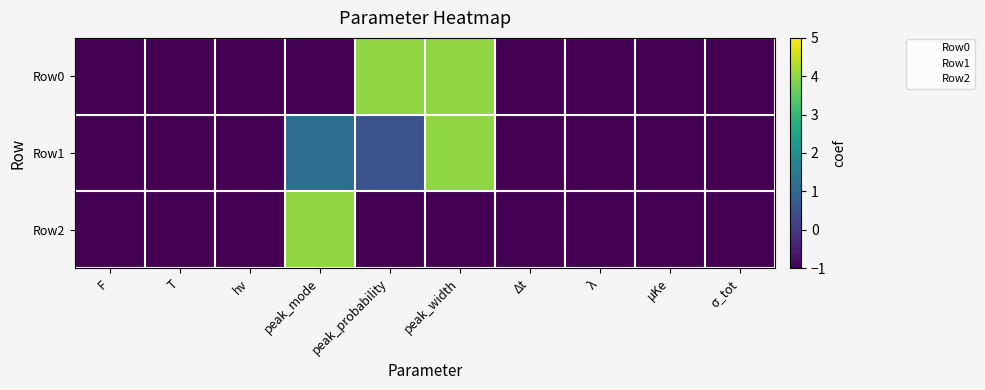

What is the difference between the highest and lowest values at peak_mode?

5.0